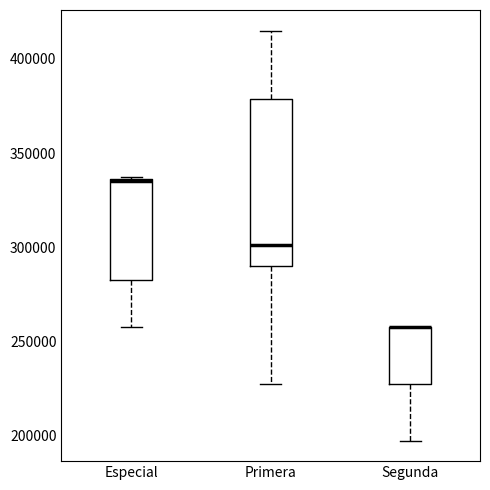

Where is the upper edge of the box for Segunda on the y-axis? The values are not printed on the chart, so give them approximately, as read against the axis.

260000